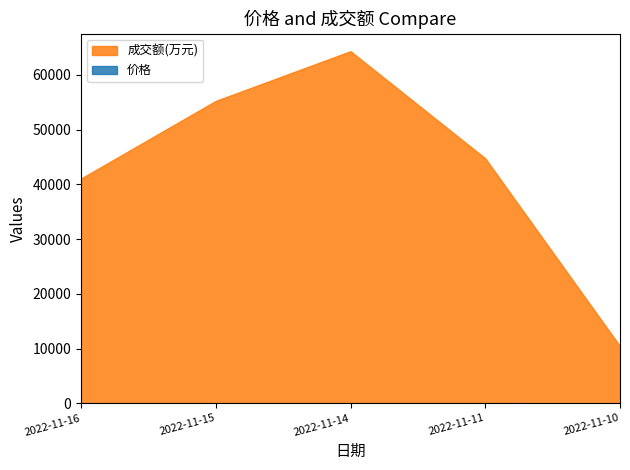

Which category has the lowest value in the 价格 series?

2022-11-10